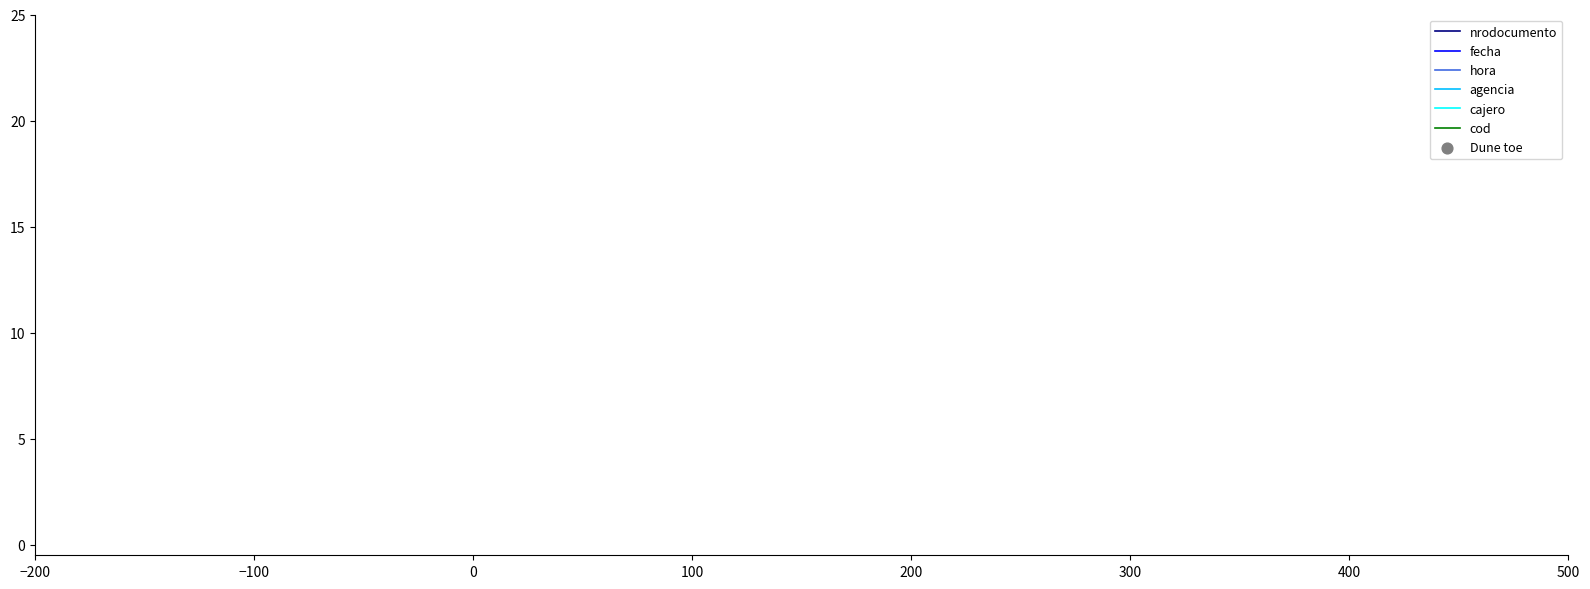

How many times do cajero and agencia cross each other?

2